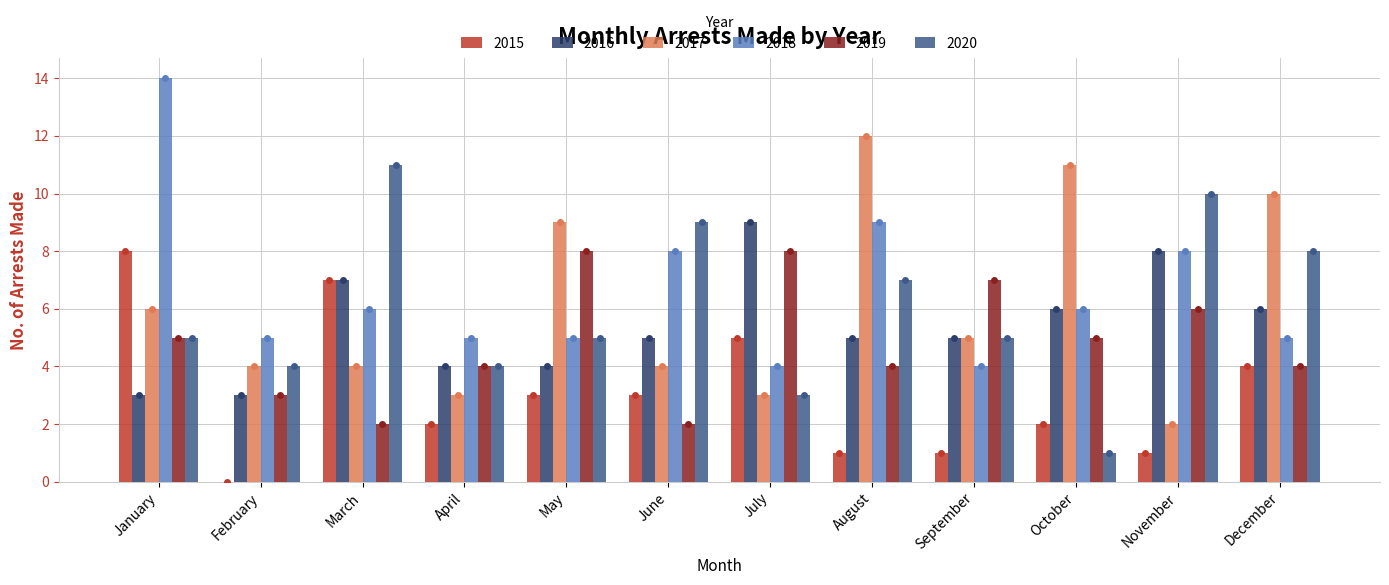

Rank the categories by arrest_made_2017 value from highest to lowest.

August, October, December, May, January, September, February, March, June, April, July, November